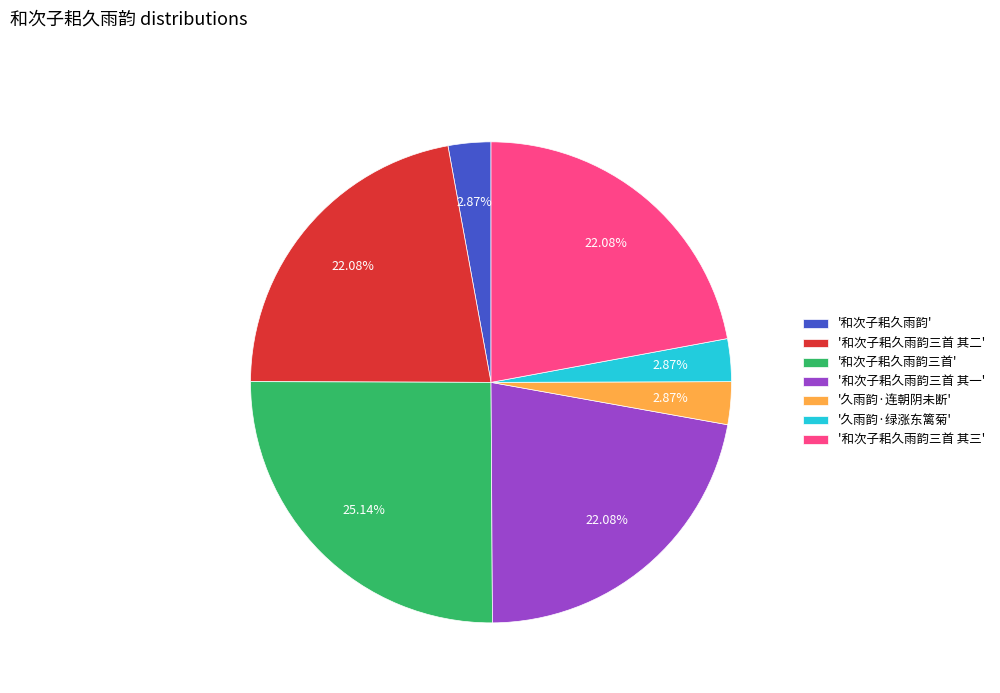

Do '久雨韵·绿涨东篱菊' and '和次子耜久雨韵' together represent more than half of the pie?

No